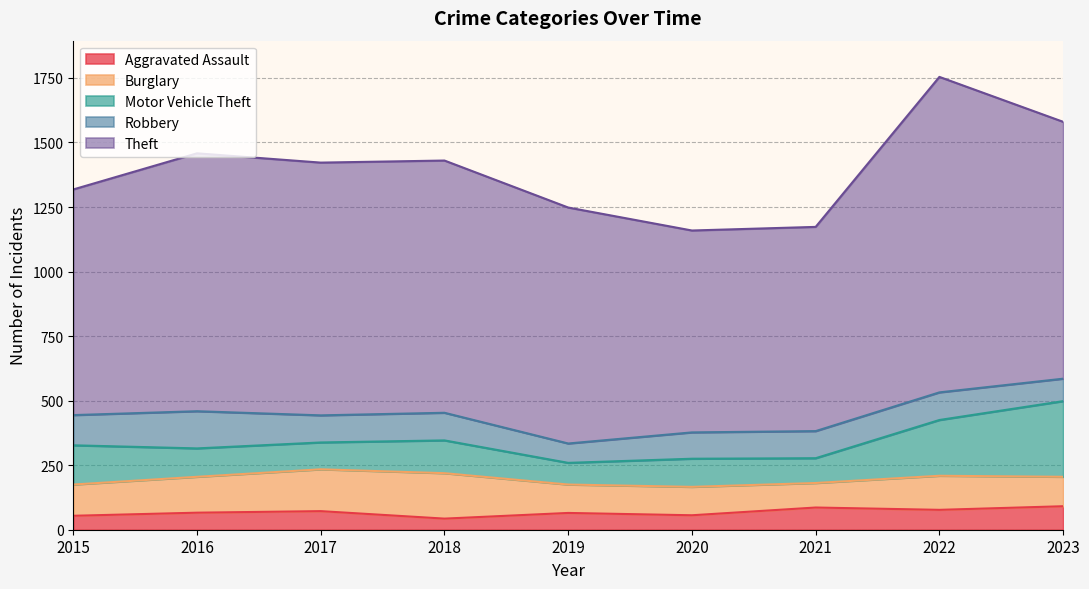

In Theft, how many points are lower than both neighbors (excluding endpoints)?

1